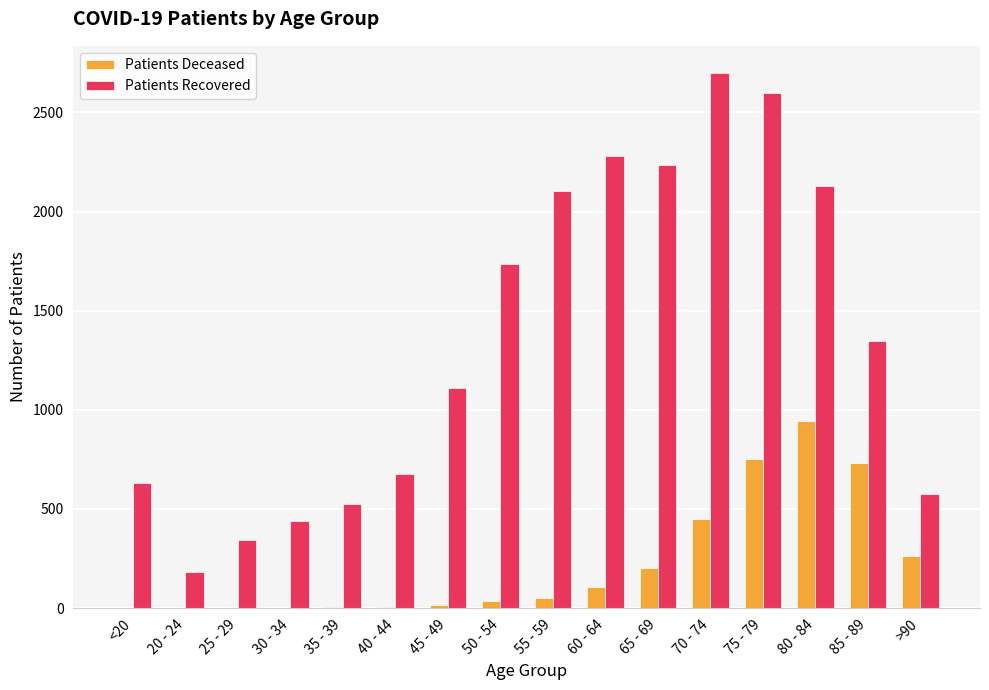

At which category is the sum across all series the highest?

75 - 79